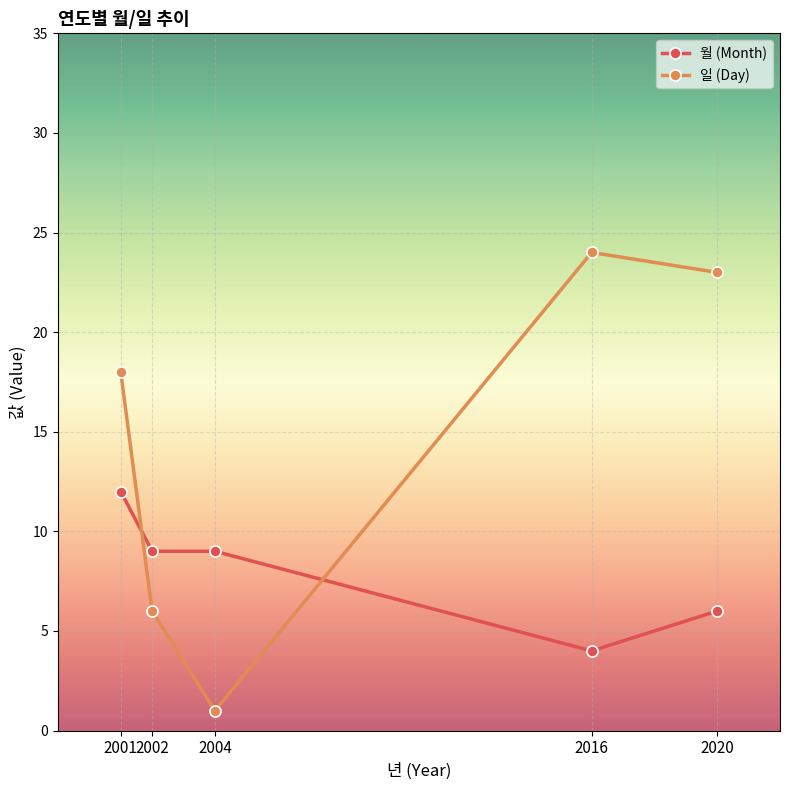

How many series are shown in this chart?

2